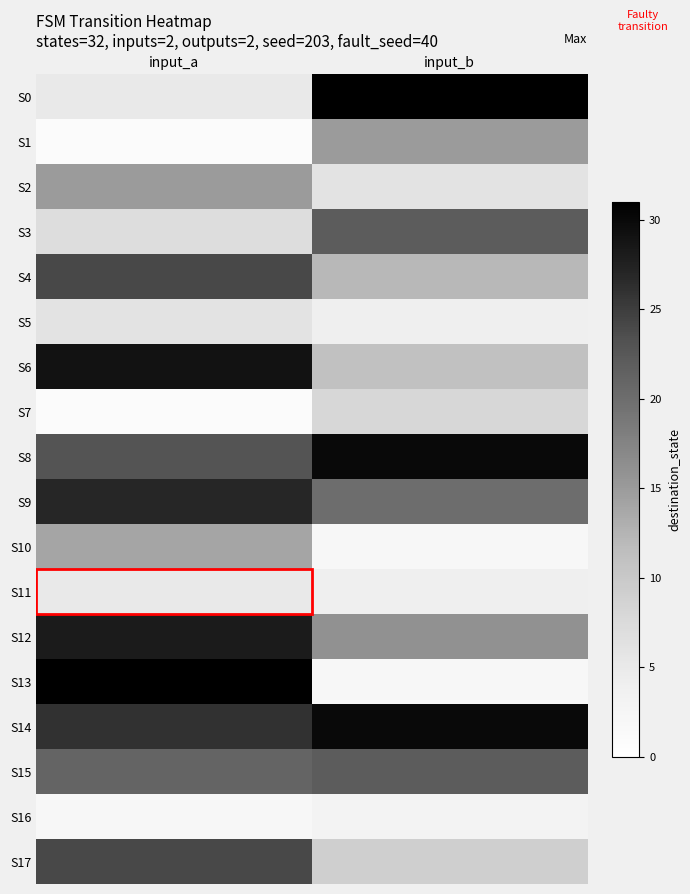

At how many categories does at least one series exceed 23?

2